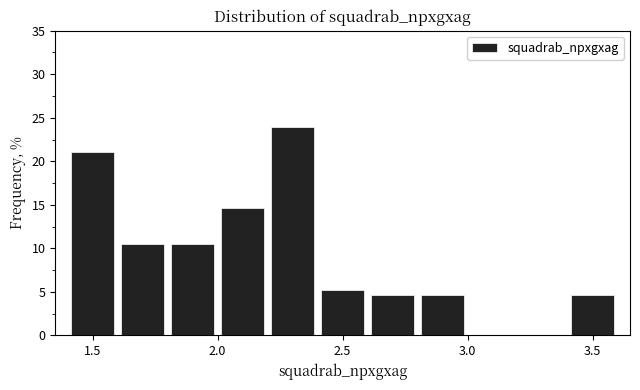

Reading left to right, transcribe this chart: for each bar, give the range it covers on the x-axis and its height. The values are not printed on the chart, so give them approximately, as read against the axis.

1.4 to 1.6: 21.0
1.6 to 1.8: 10.5
1.8 to 2.0: 10.5
2.0 to 2.2: 14.5
2.2 to 2.4: 24.0
2.4 to 2.6: 5.5
2.6 to 2.8: 4.5
2.8 to 3.0: 4.5
3.0 to 3.2: 0
3.2 to 3.4: 0
3.4 to 3.6: 4.5